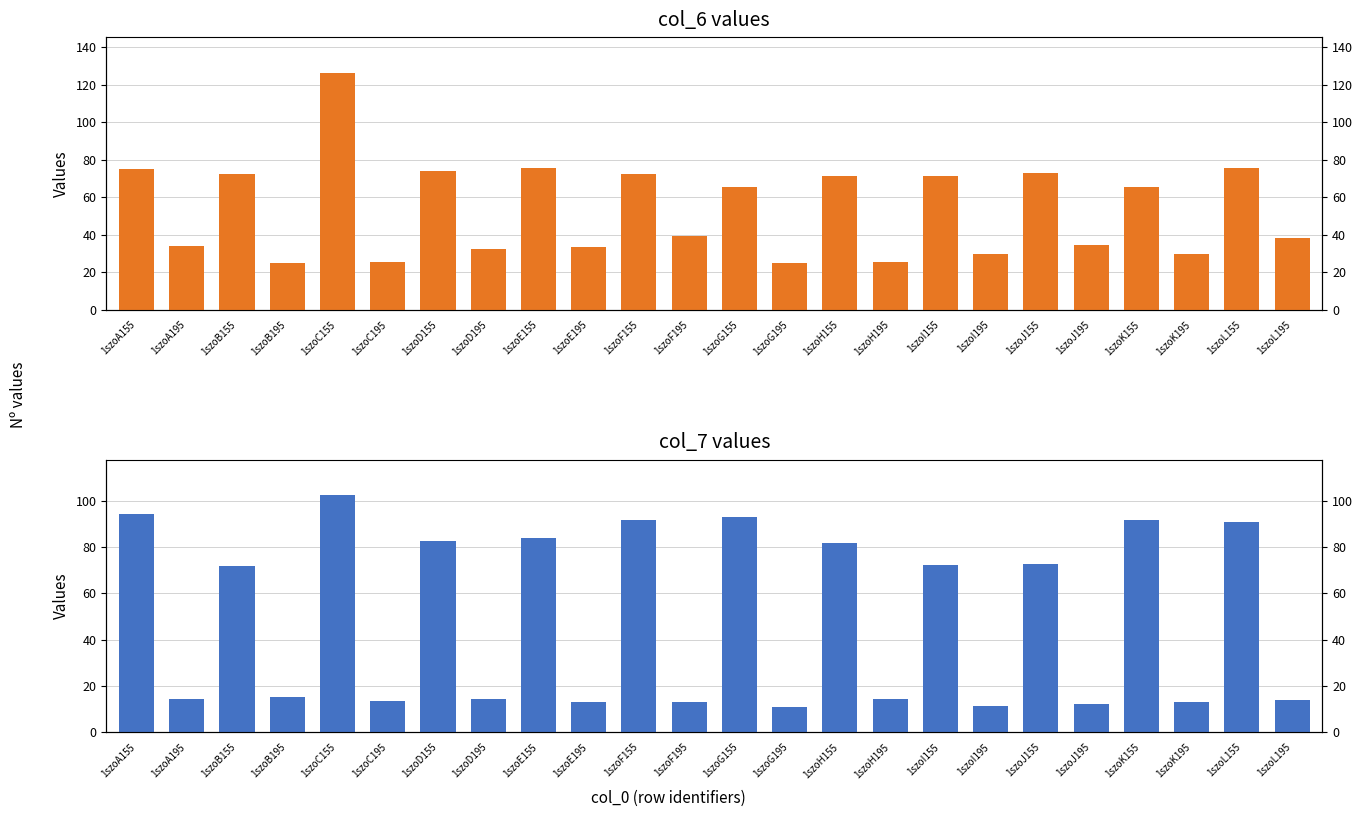

Reading left to right, transcribe all the data shown in this chart.

col_6: 1szoA155=75.0	1szoA195=33.7	1szoB155=72.2	1szoB195=25.1	1szoC155=126.4	1szoC195=25.3	1szoD155=73.8	1szoD195=32.5	1szoE155=75.6	1szoE195=33.2	1szoF155=72.1	1szoF195=39.4	1szoG155=65.4	1szoG195=24.7	1szoH155=71.1	1szoH195=25.2	1szoI155=71.5	1szoI195=29.9	1szoJ155=73.0	1szoJ195=34.6	1szoK155=65.2	1szoK195=29.7	1szoL155=75.4	1szoL195=38.2
col_7: 1szoA155=94.2	1szoA195=14.2	1szoB155=71.8	1szoB195=15.1	1szoC155=102.5	1szoC195=13.4	1szoD155=82.8	1szoD195=14.4	1szoE155=84.1	1szoE195=13.2	1szoF155=91.6	1szoF195=13.1	1szoG155=93.0	1szoG195=10.8	1szoH155=81.9	1szoH195=14.2	1szoI155=72.1	1szoI195=11.5	1szoJ155=72.5	1szoJ195=12.0	1szoK155=91.6	1szoK195=13.0	1szoL155=90.8	1szoL195=13.7